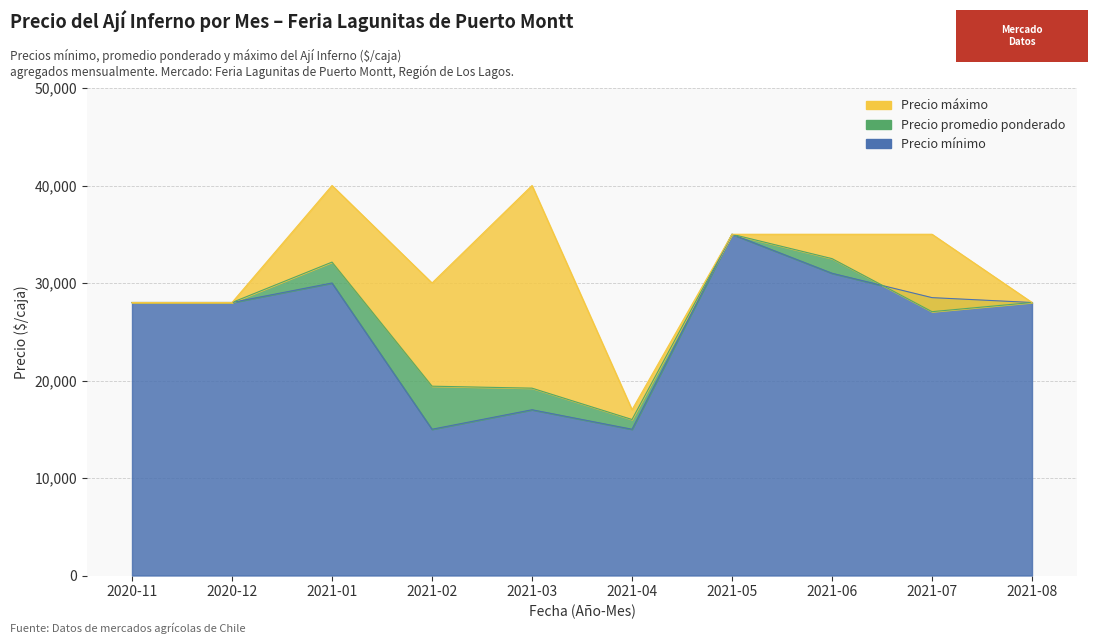

Rank the series at 2021-01 from highest to lowest value.

Precio máximo, Precio promedio ponderado, Precio mínimo